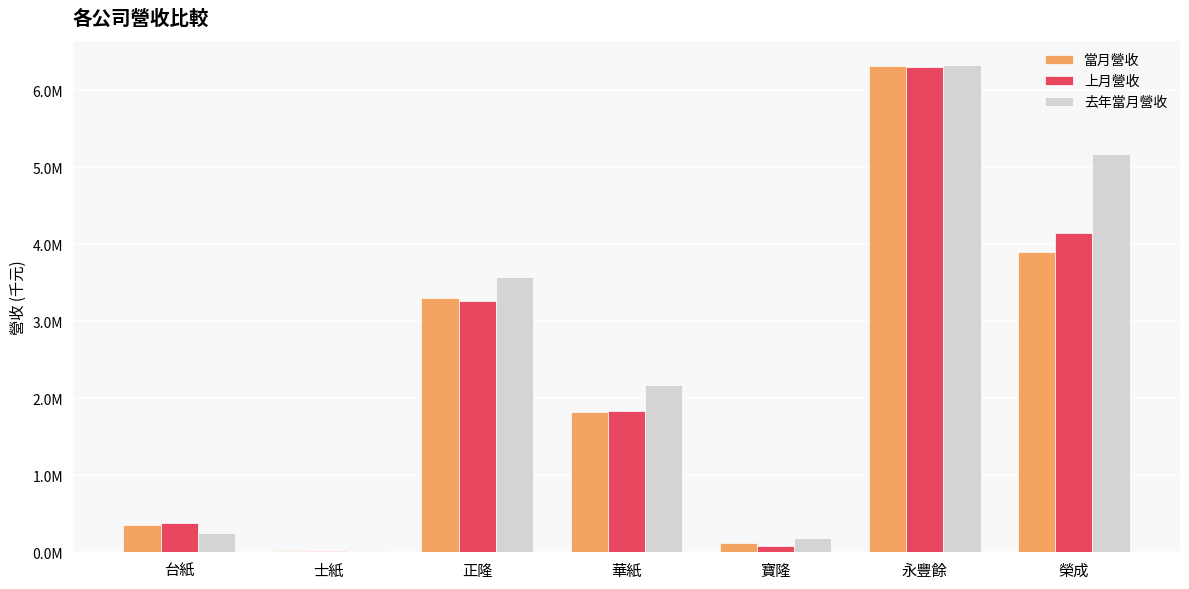

What are all the series names shown in the legend?

當月營收, 上月營收, 去年當月營收